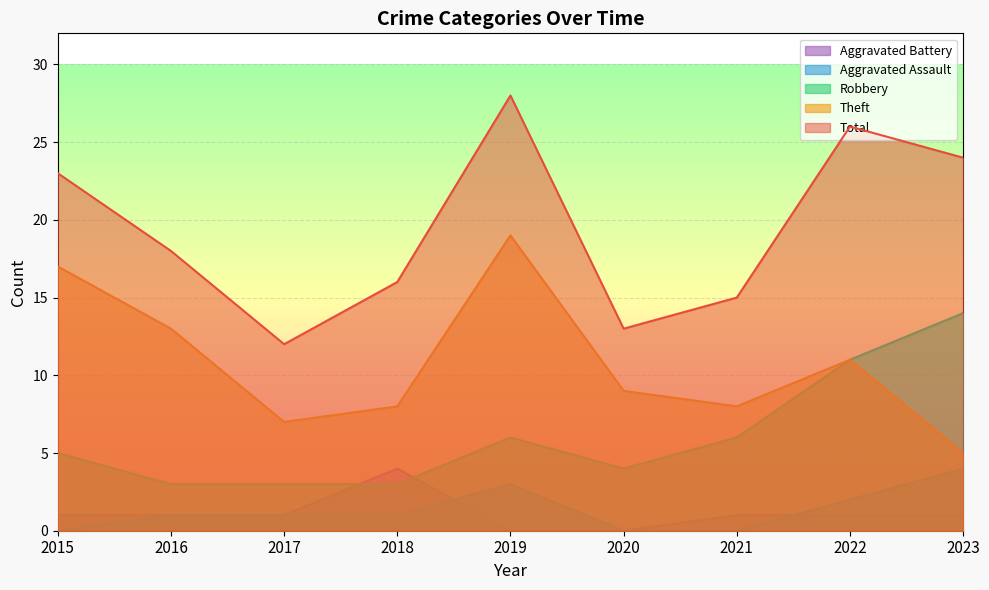

Reading left to right, transcribe all the data shown in this chart.

Robbery: 5	3	3	3	6	4	6	11	14
Theft: 17	13	7	8	19	9	8	11	5
Aggravated Assault: 0	1	1	1	3	0	0	2	4
Aggravated Battery: 1	1	1	4	0	0	1	1	1
Total: 23	18	12	16	28	13	15	26	24